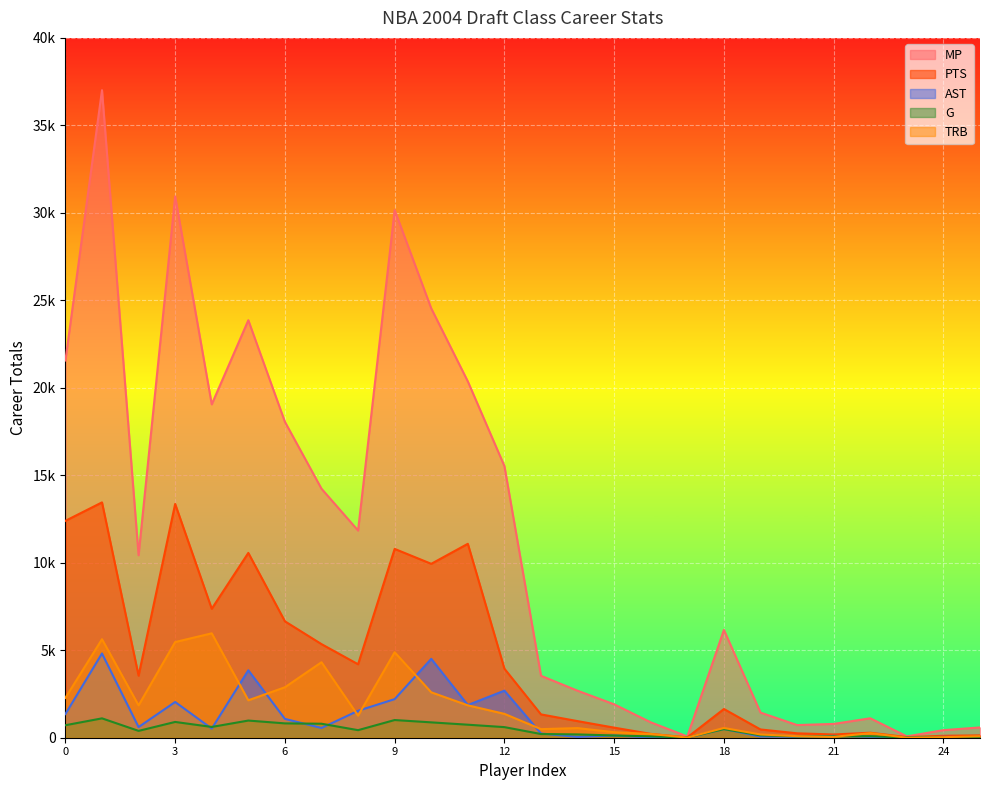

True or false: PTS has a value of 8655 at 3.

False